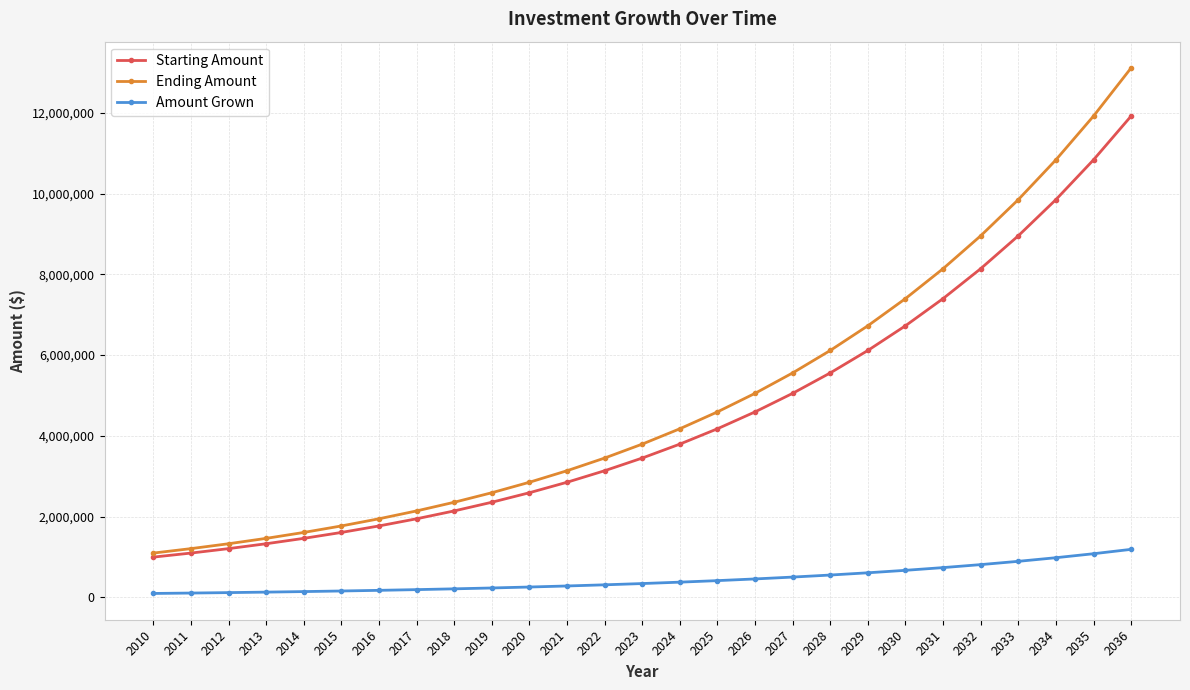

Between 2011 and 2030, which series saw the biggest shift?

Ending Amount